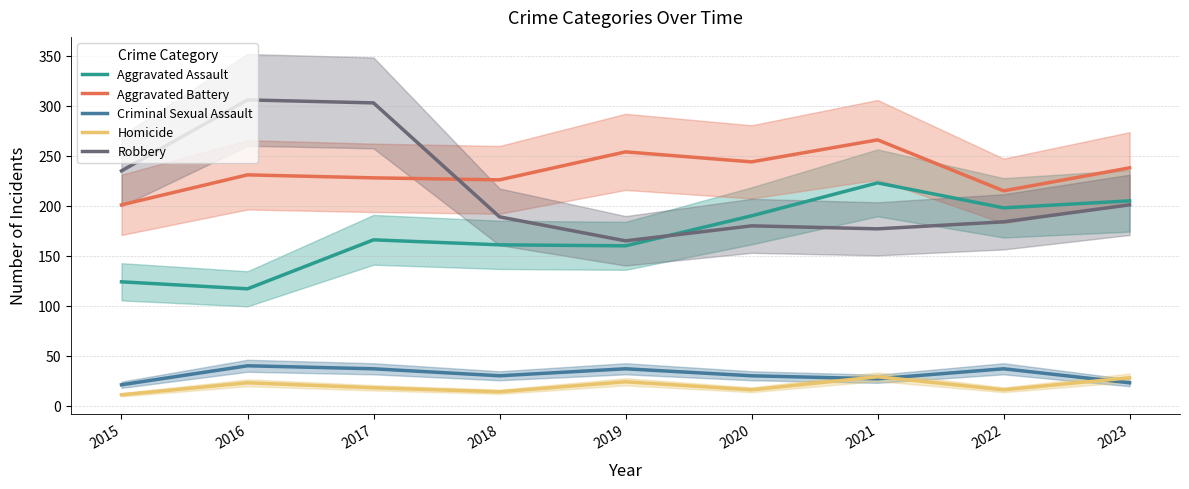

At which category is the sum across all series the highest?

2017